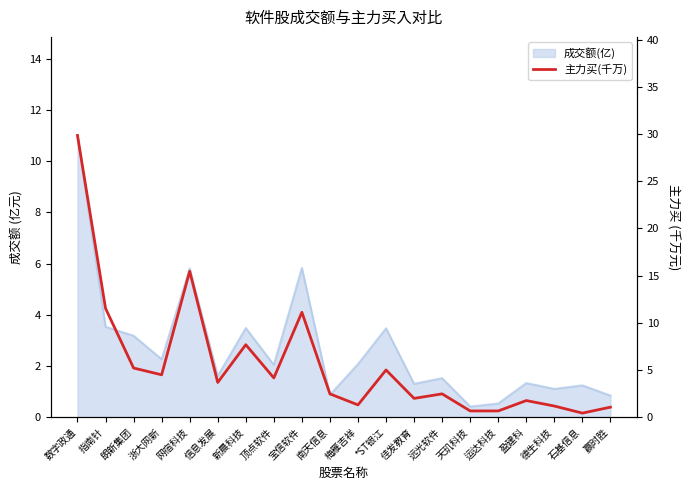

Where is the data nearest to the value 15?

网宿科技